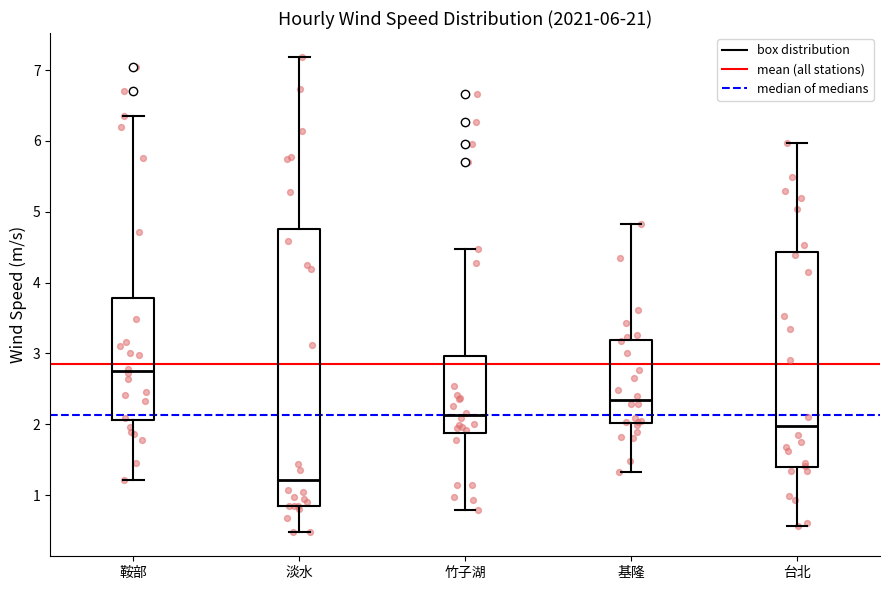

Comparing the boxes themselves (not the whiskers), which one is the tallest?

淡水